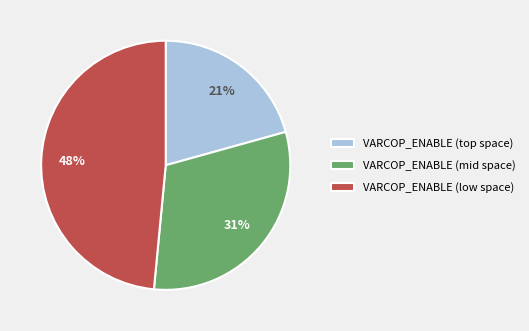

True or false: VARCOP_ENABLE (low space) accounts for 40% of the total.

False